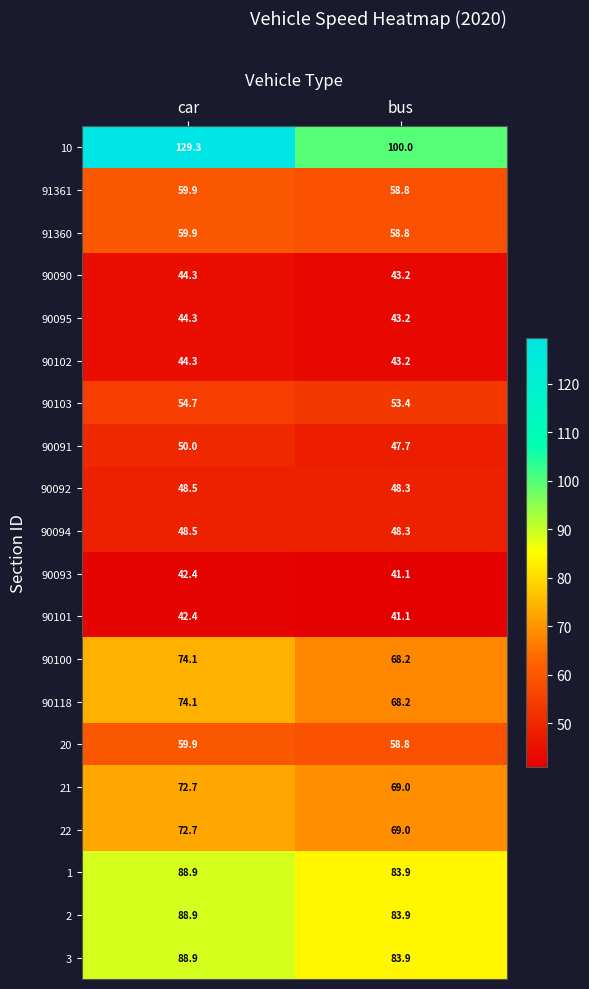

What is the sum of the 90102 values at bus and car?

87.5